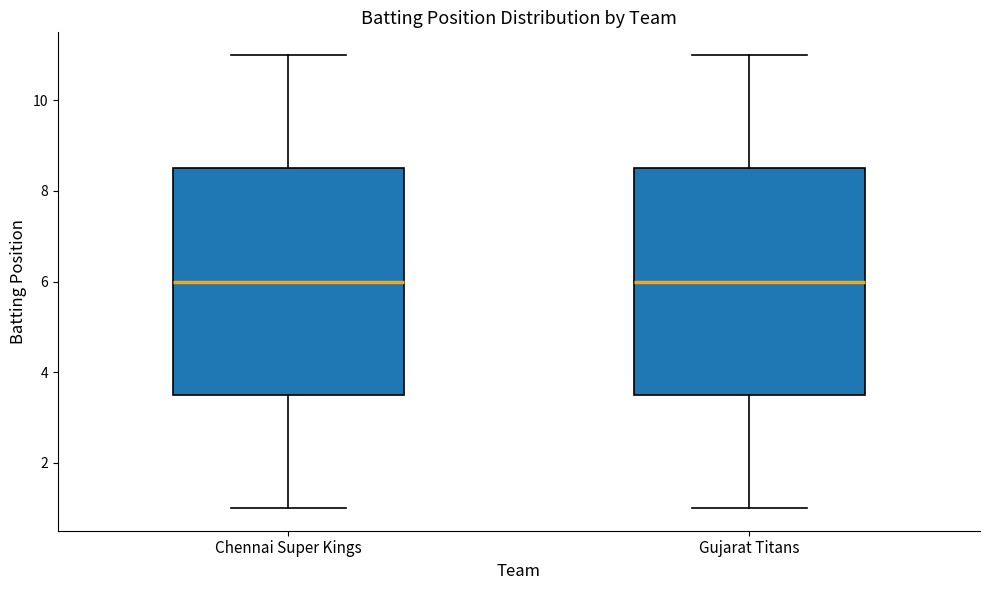

Reading left to right, transcribe this box plot: for each box, give where its median line is, the range the box spans, and where its two whiskers end, as read against the y-axis. The values are not printed on the chart, so give them approximately, as read against the axis.

Chennai Super Kings: median 6.0, box 3.6 to 8.6, whiskers 1.0 to 11.0
Gujarat Titans: median 6.0, box 3.6 to 8.6, whiskers 1.0 to 11.0